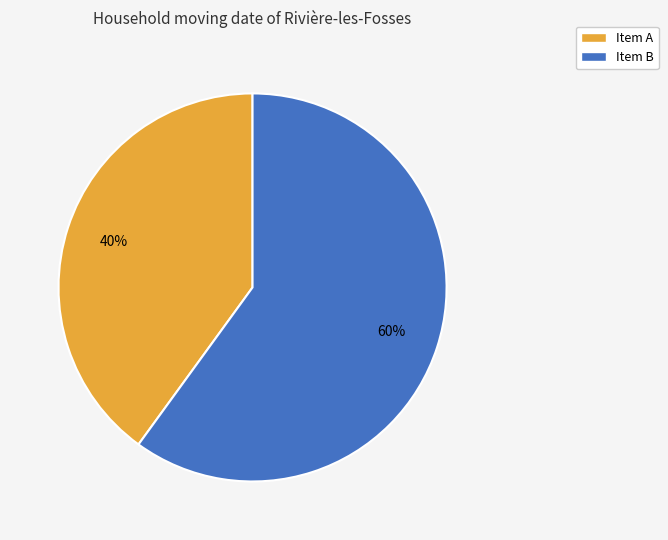

True or false: Item A accounts for 50% of the total.

False